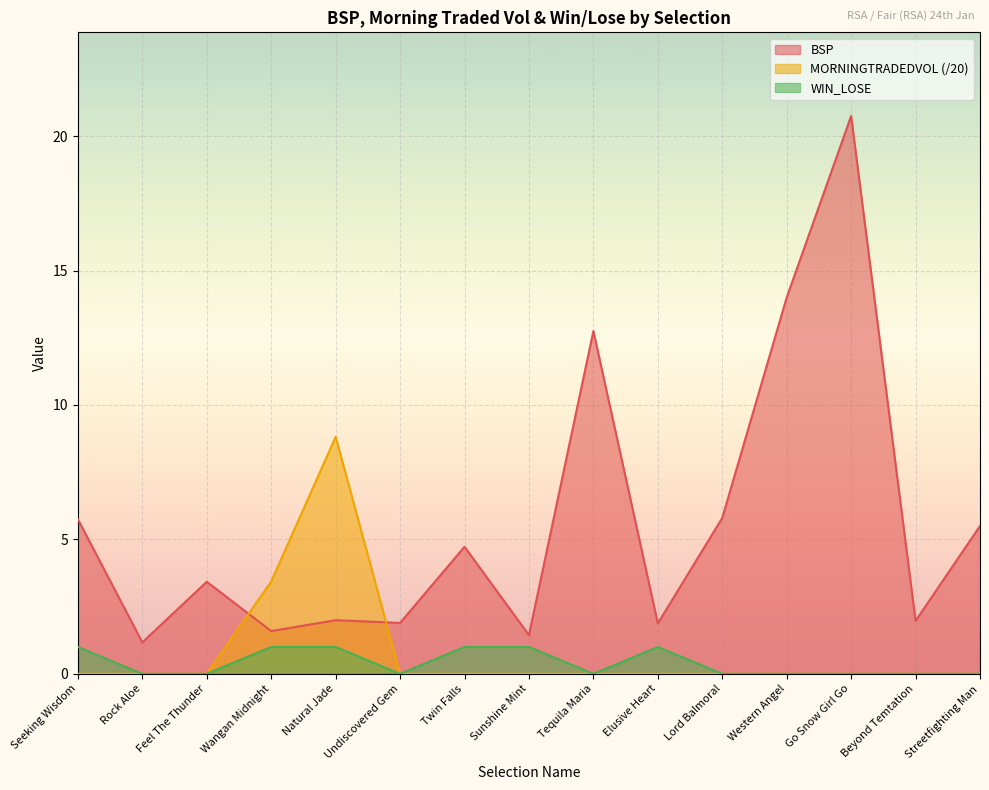

Reading left to right, list all the values displayed in this chart.

BSP: 5.8	1.2	3.4	1.6	2.0	1.9	4.7	1.4	12.8	1.9	5.8	14.0	20.8	2.0	5.5
MORNINGTRADEDVOL: 0.0	0.0	0.0	3.4	8.8	0.0	0.0	0.0	0.0	0.0	0.0	0.0	0.0	0.0	0.0
WIN_LOSE: 1.0	0.0	0.0	1.0	1.0	0.0	1.0	1.0	0.0	1.0	0.0	0.0	0.0	0.0	0.0